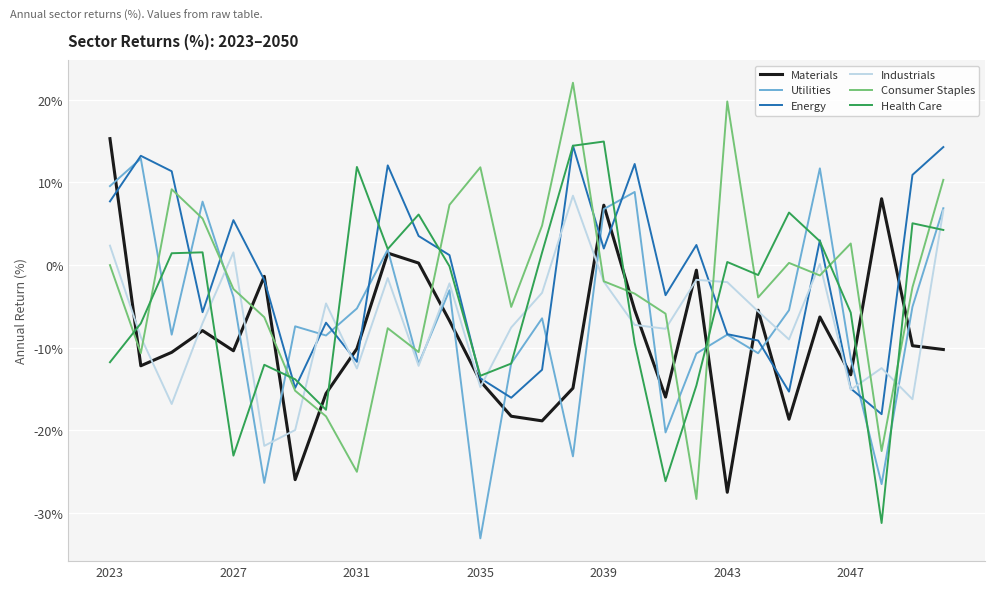

True or false: Consumer Staples and Utilities cross at least once.

True